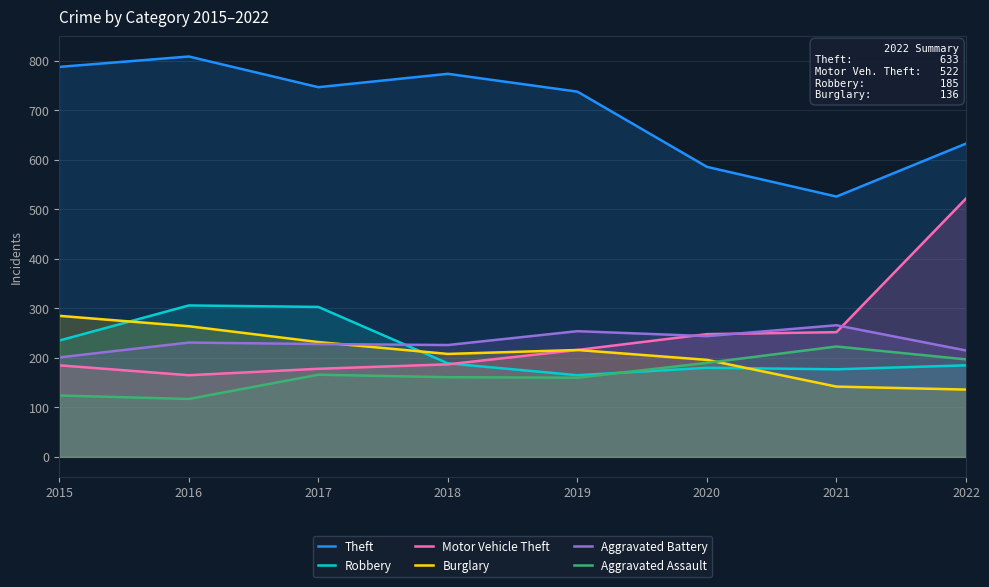

At which category does Robbery reach its first local peak?

2016